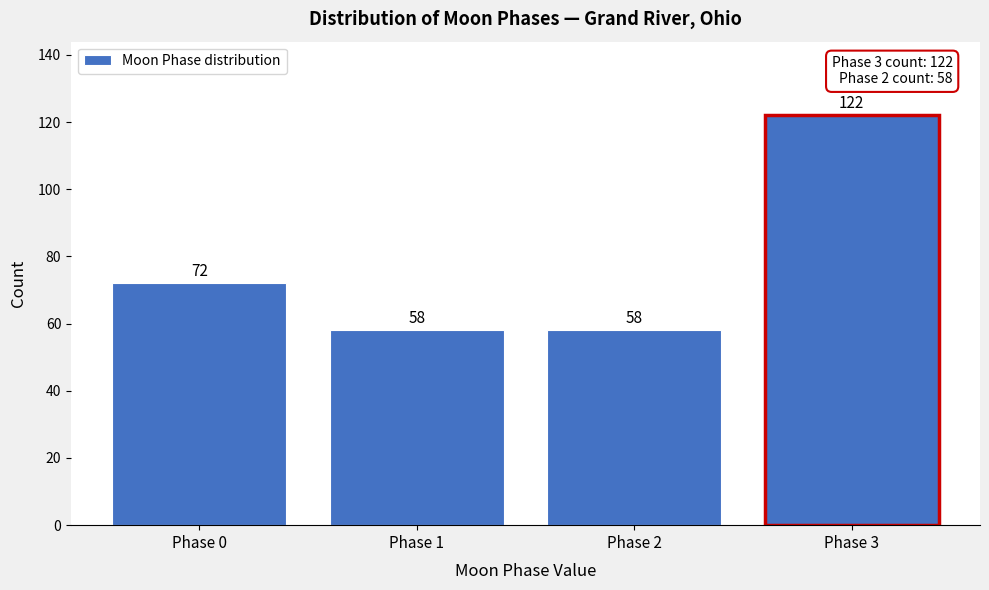

Reading right to left, extract all data points from this chart.

122	58	58	72